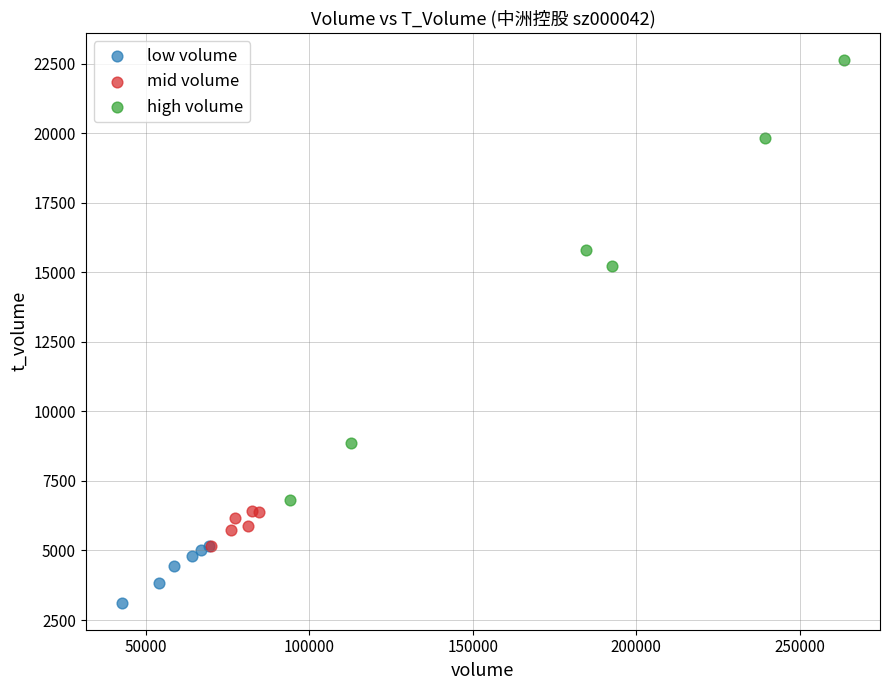

Which series has the widest spread of Y values?

high volume